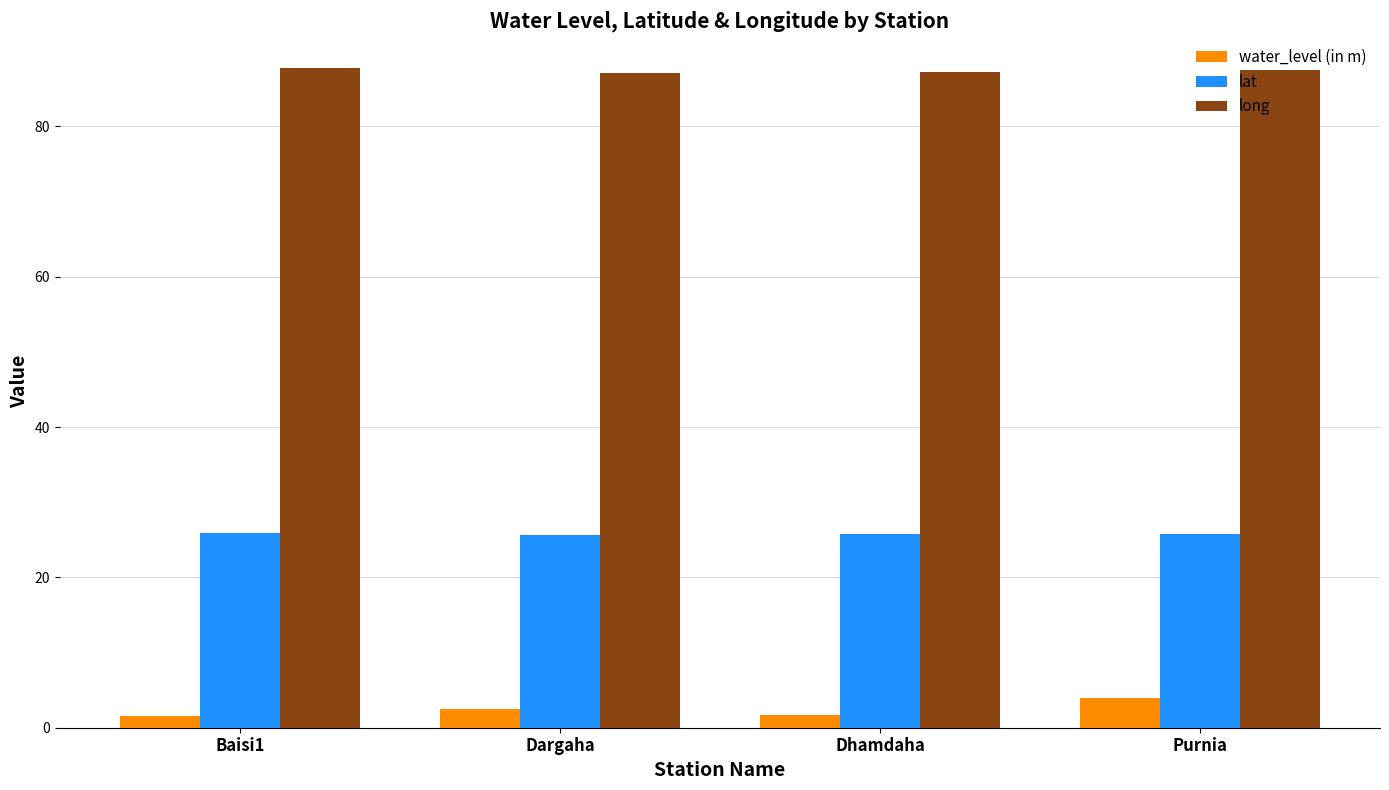

The lat series shows 25.8 at Purnia. True or false?

True